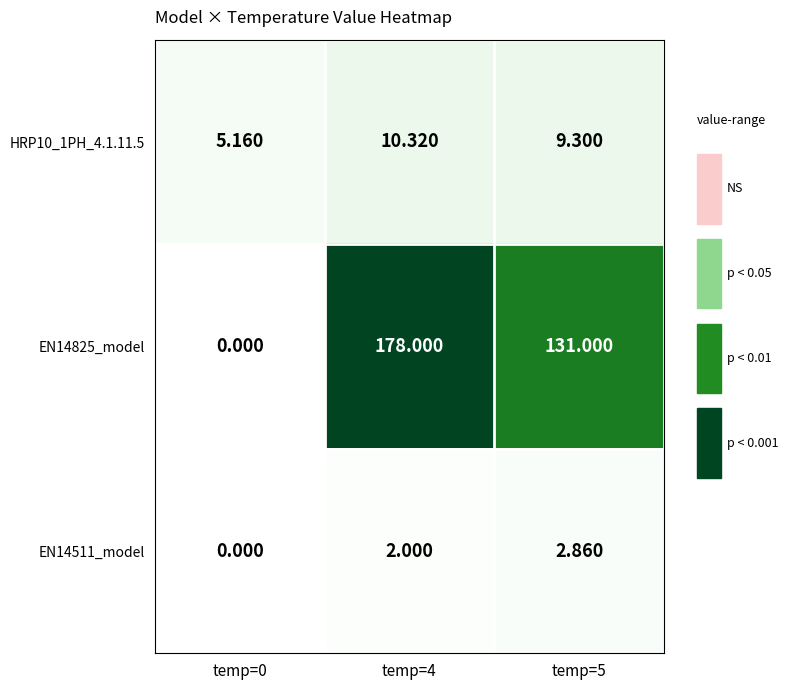

At how many categories does at least one series exceed 0?

3